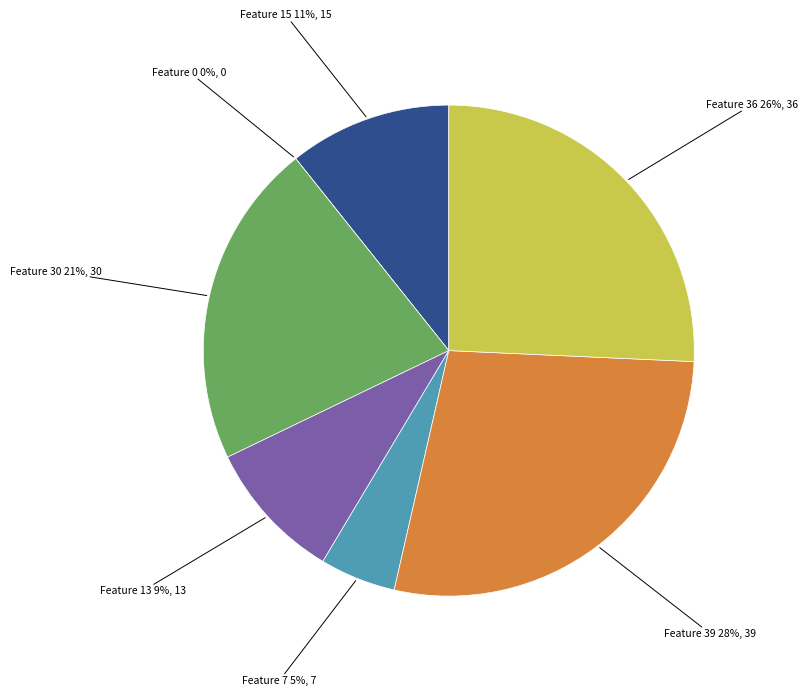

Do Feature 7 and Feature 15 together represent more than half of the pie?

No